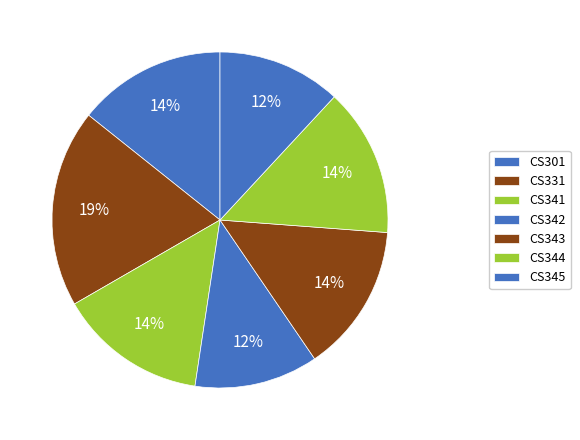

To the nearest percent, what is the difference between the CS341 and CS342 slice percentages?

2%